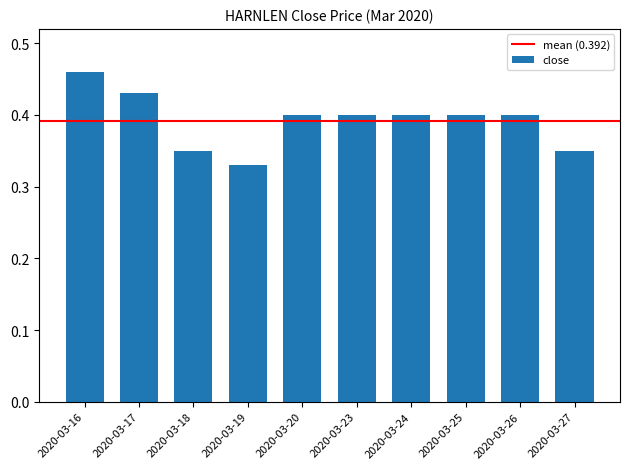

What is the sum of the values at 2020-03-26 and 2020-03-16?

0.9